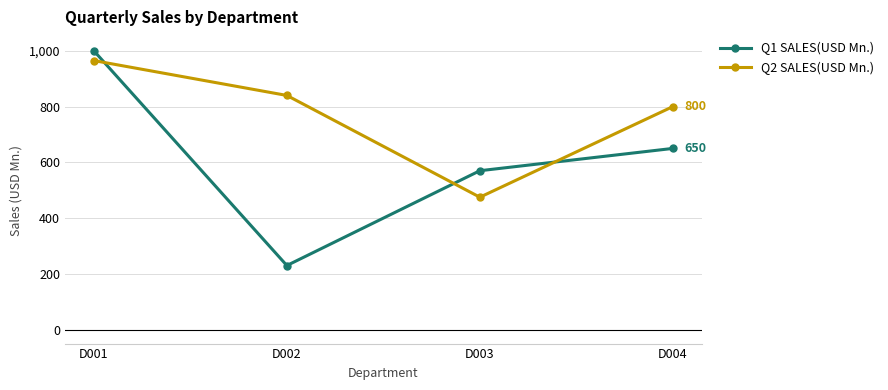

Reading right to left, transcribe all the data shown in this chart.

Q1 SALES(USD Mn.): D004=650	D003=570	D002=230	D001=1000
Q2 SALES(USD Mn.): D004=800	D003=475	D002=840	D001=965